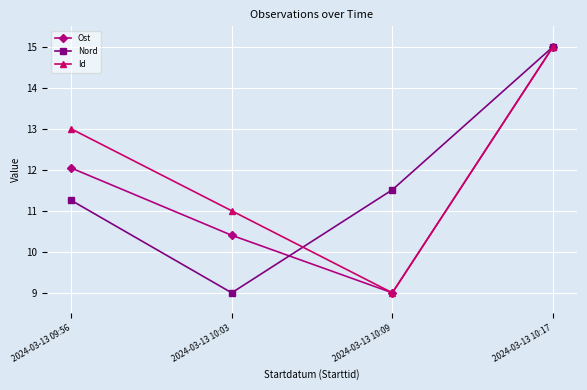

What is the sum of the Id values at 2024-03-13 10:17 and 2024-03-13 10:09?

24.0